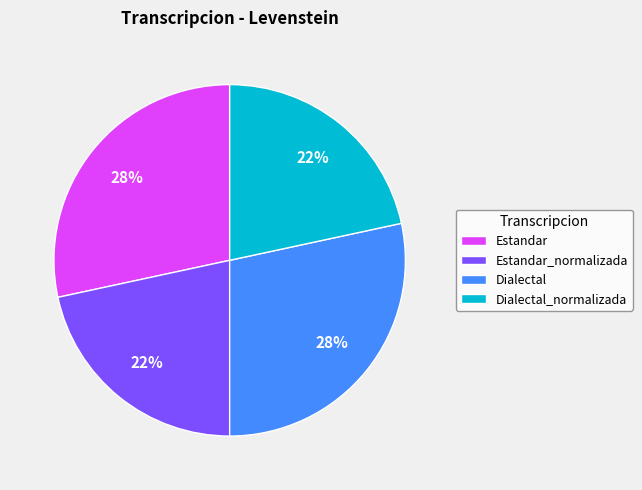

Which has a higher value, Dialectal_normalizada or Dialectal?

Dialectal